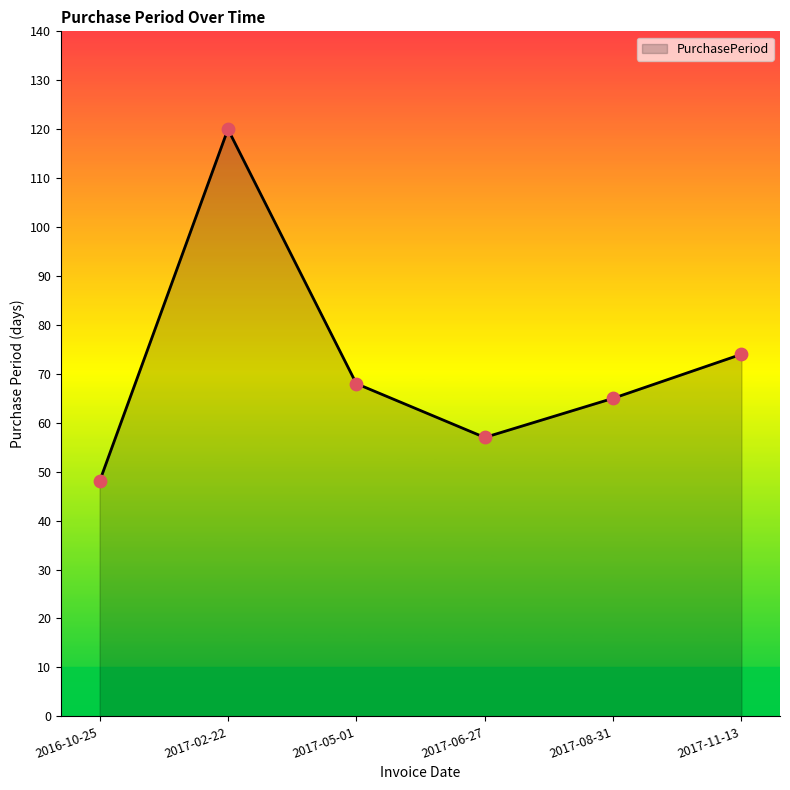

What is the ratio of the value at 2017-02-22 to the value at 2017-05-01?

1.8